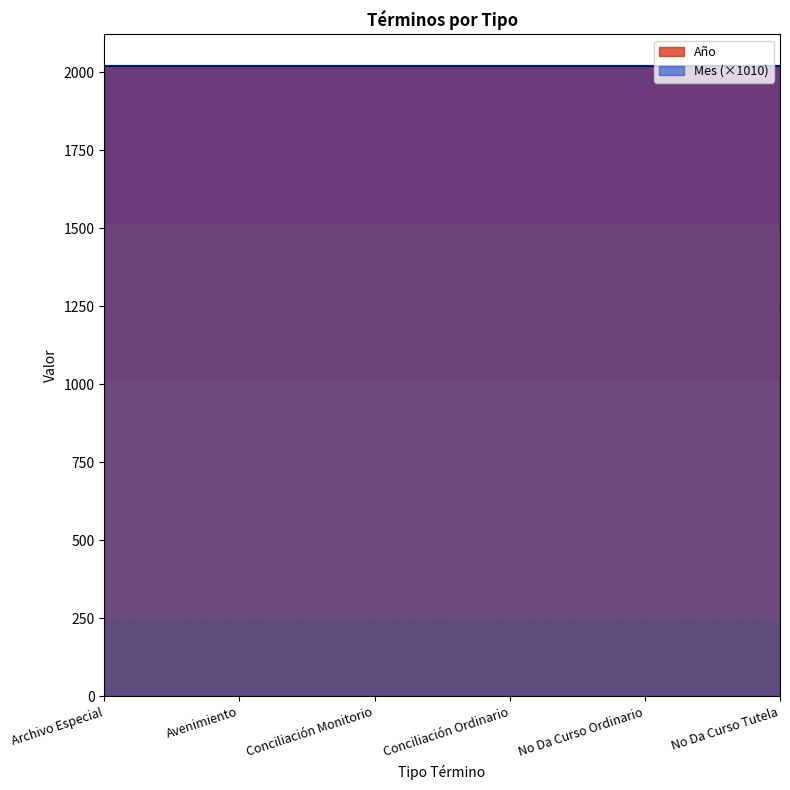

Which series has the largest range (max minus min)?

Año